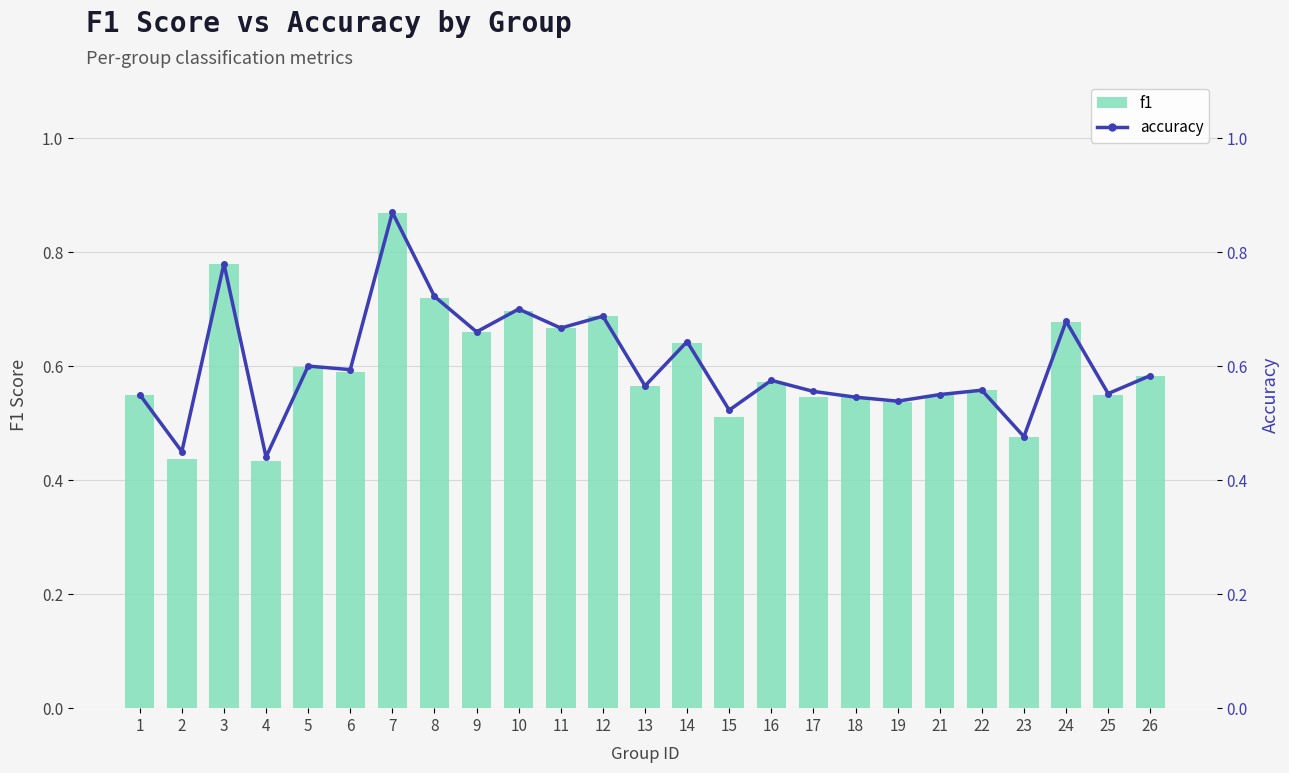

Reading right to left, what are all the values shown in this chart?

f1: 0.6	0.5	0.7	0.5	0.6	0.6	0.5	0.5	0.5	0.6	0.5	0.6	0.6	0.7	0.7	0.7	0.7	0.7	0.9	0.6	0.6	0.4	0.8	0.4	0.5
accuracy: 0.6	0.6	0.7	0.5	0.6	0.6	0.5	0.5	0.6	0.6	0.5	0.6	0.6	0.7	0.7	0.7	0.7	0.7	0.9	0.6	0.6	0.4	0.8	0.5	0.6